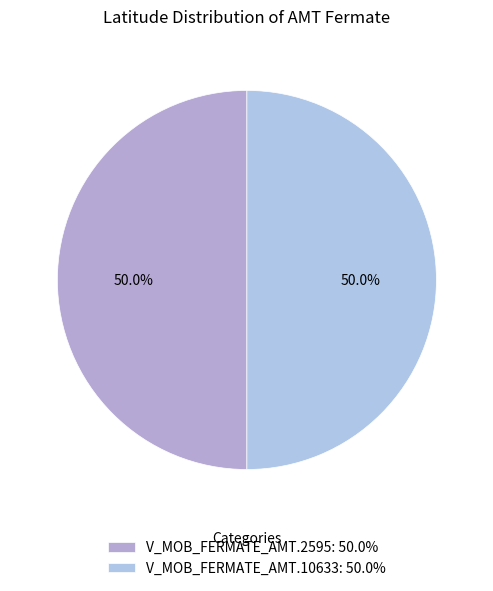

What percentage is the V_MOB_FERMATE_AMT.2595 slice, to the nearest percent?

50%